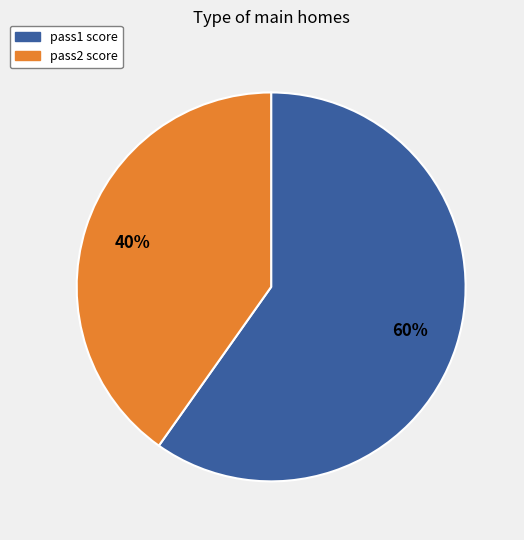

Does pass1 score account for over 50% of the chart?

Yes